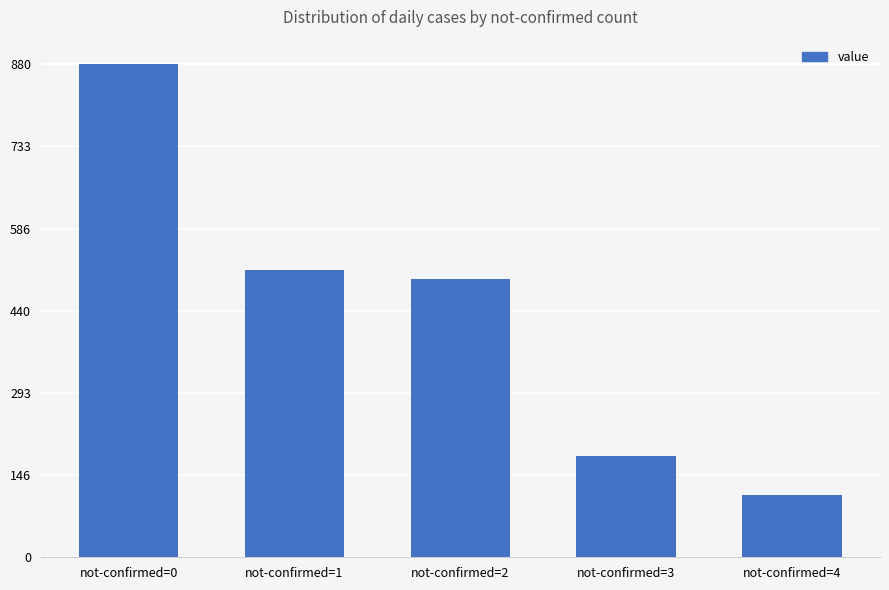

Rank the categories by value from highest to lowest.

not-confirmed=0, not-confirmed=1, not-confirmed=2, not-confirmed=3, not-confirmed=4